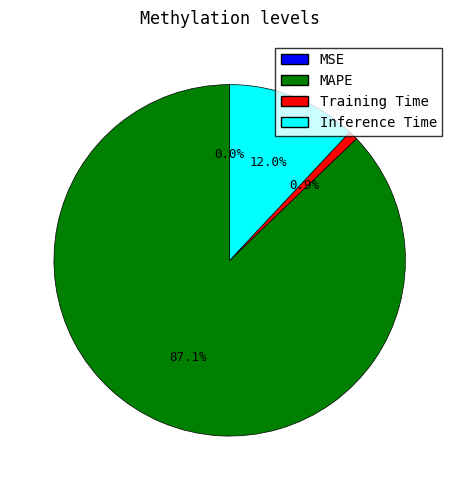

Does Inference Time represent more than half of the total?

No